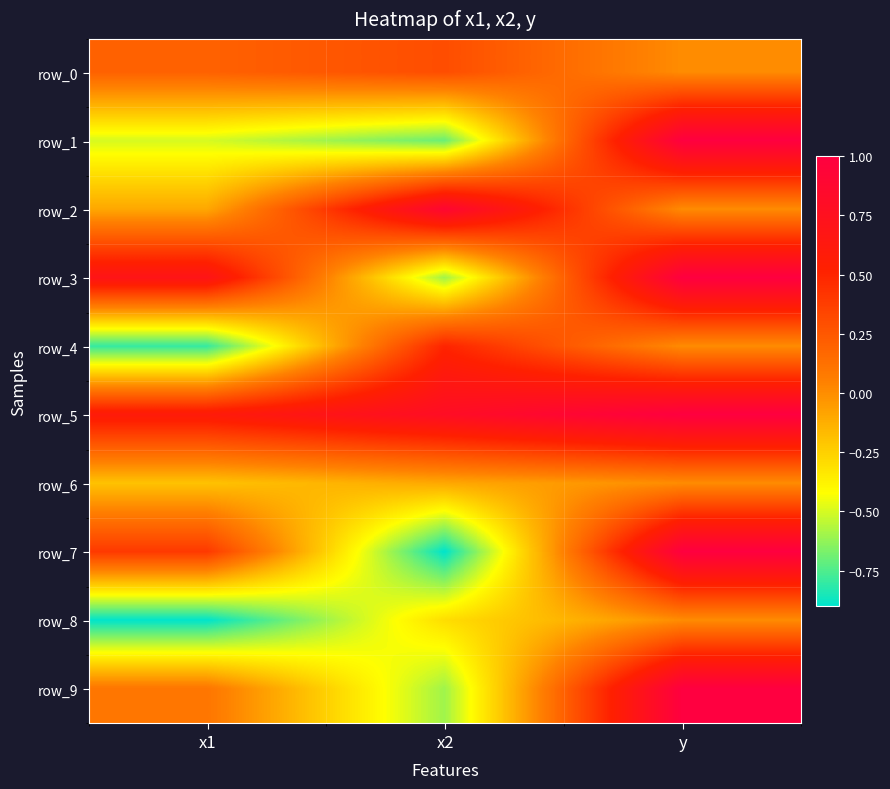

Rank the series at x2 from highest to lowest value.

row_2, row_5, row_4, row_0, row_6, row_8, row_3, row_9, row_1, row_7